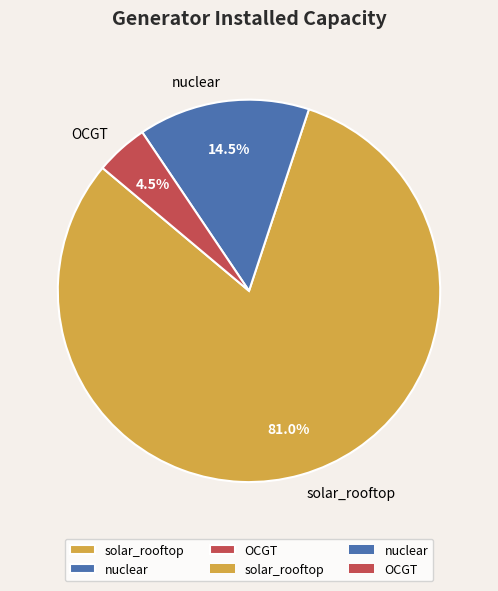

Which category accounts for the majority?

solar_rooftop